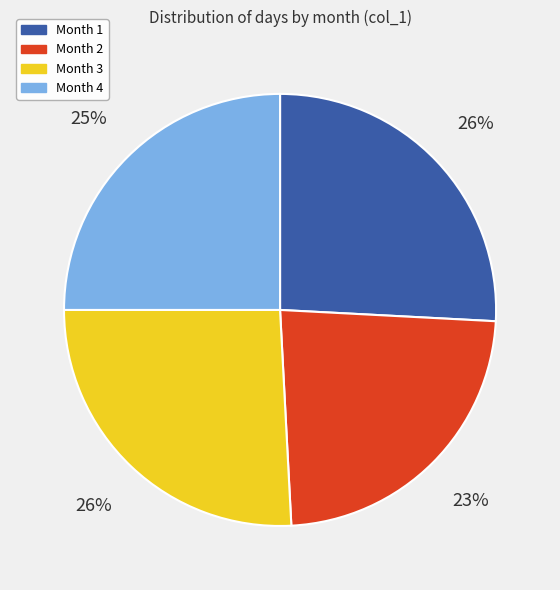

Is there a majority slice in this chart?

No